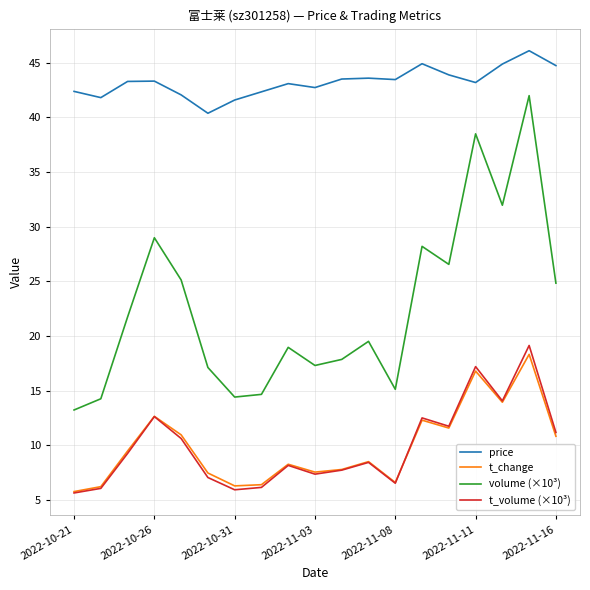

What is the maximum value shown in the chart?

46.1